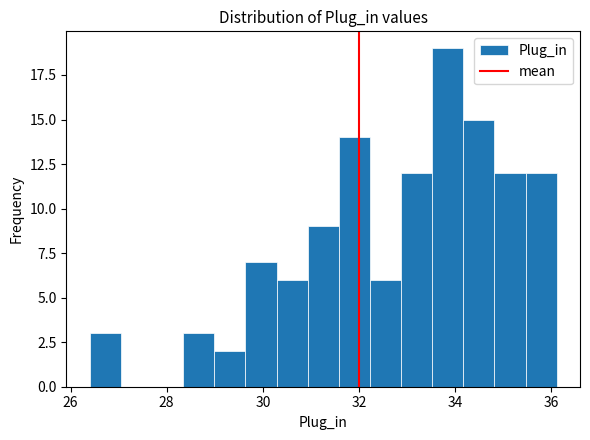

Around what value on the x-axis is the tallest bar? Give the approximate position of its centre, as read against the axis.

33.8